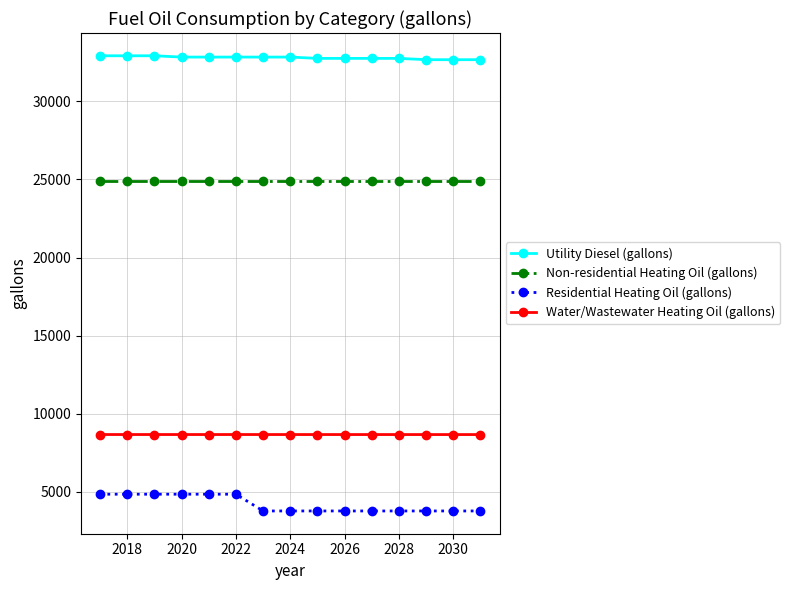

Rank the series by their average value, from highest to lowest.

Utility Diesel (gallons), Non-residential Heating Oil (gallons), Water/Wastewater Heating Oil (gallons), Residential Heating Oil (gallons)